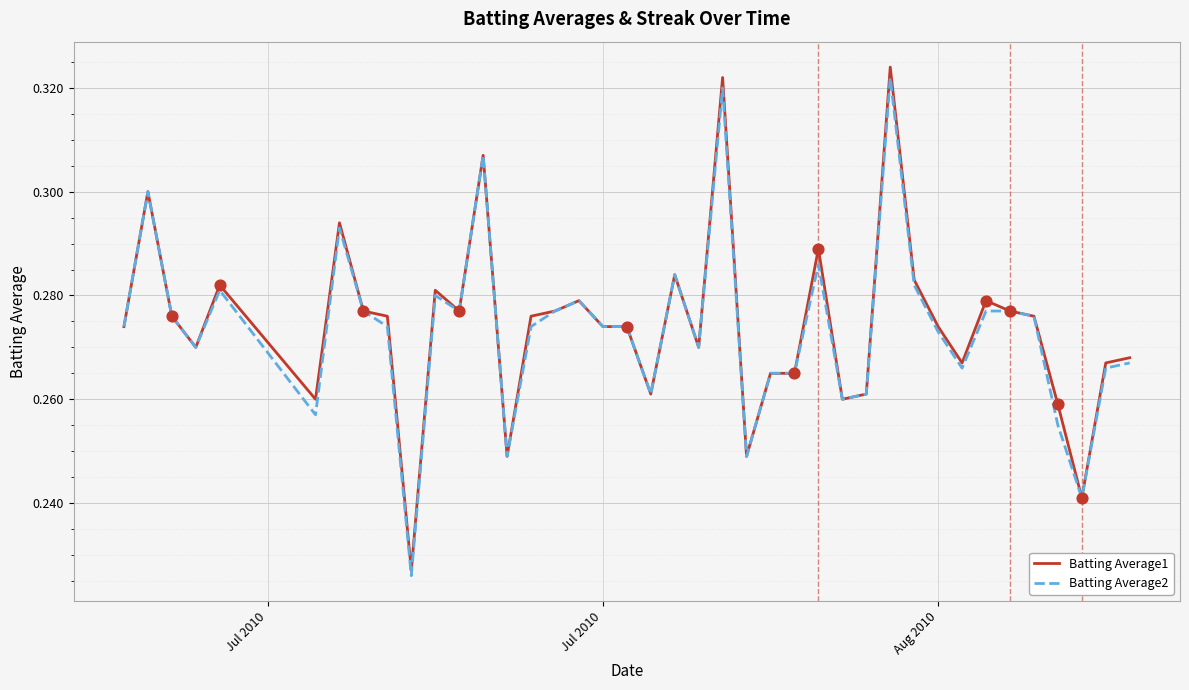

Which series has the largest range (max minus min)?

Batting Average1